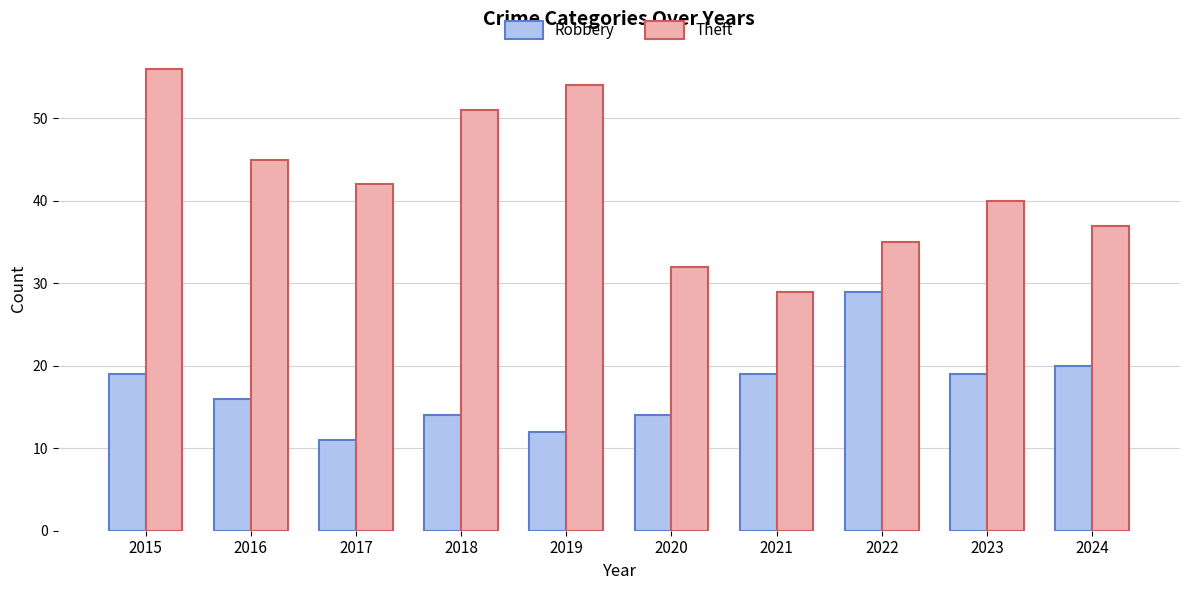

At which label does Theft first exceed 42?

2015